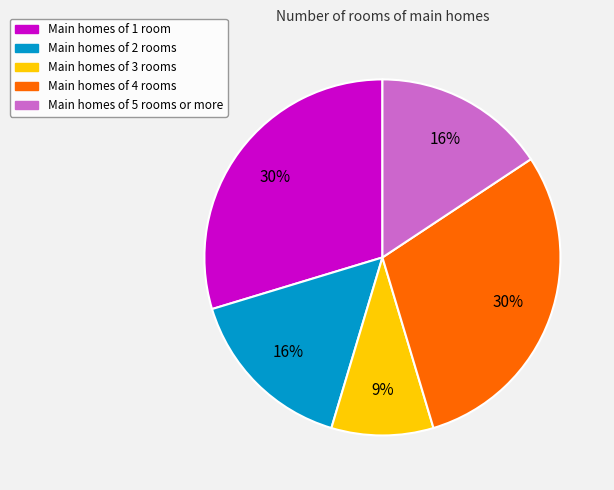

To the nearest percent, what is the average slice percentage?

20%